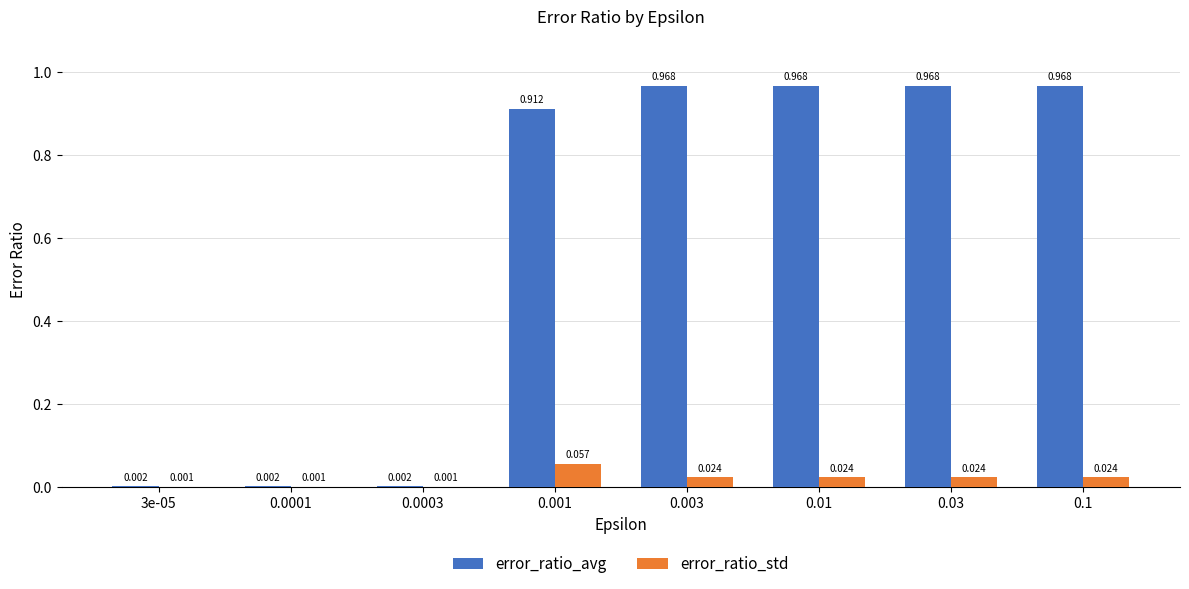

Which series changed the most between 3e-05 and 0.1?

error_ratio_avg